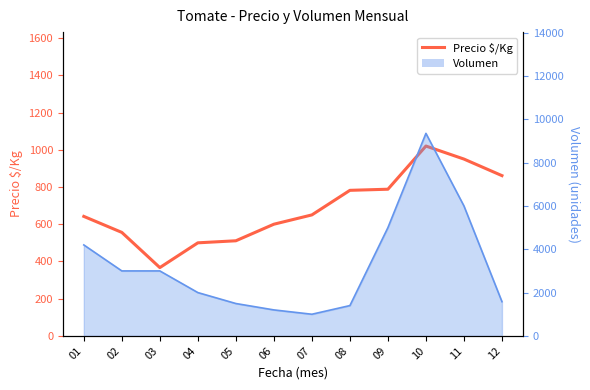

How many points are higher than both their immediate neighbors (excluding endpoints)?

1